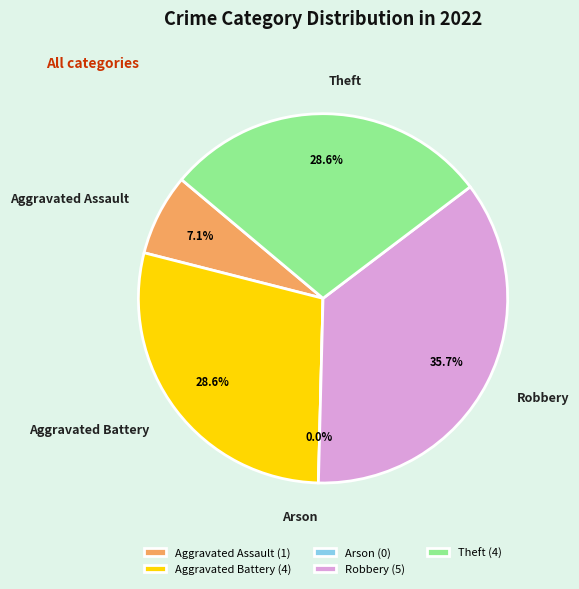

Which category has the biggest portion of the pie?

Robbery